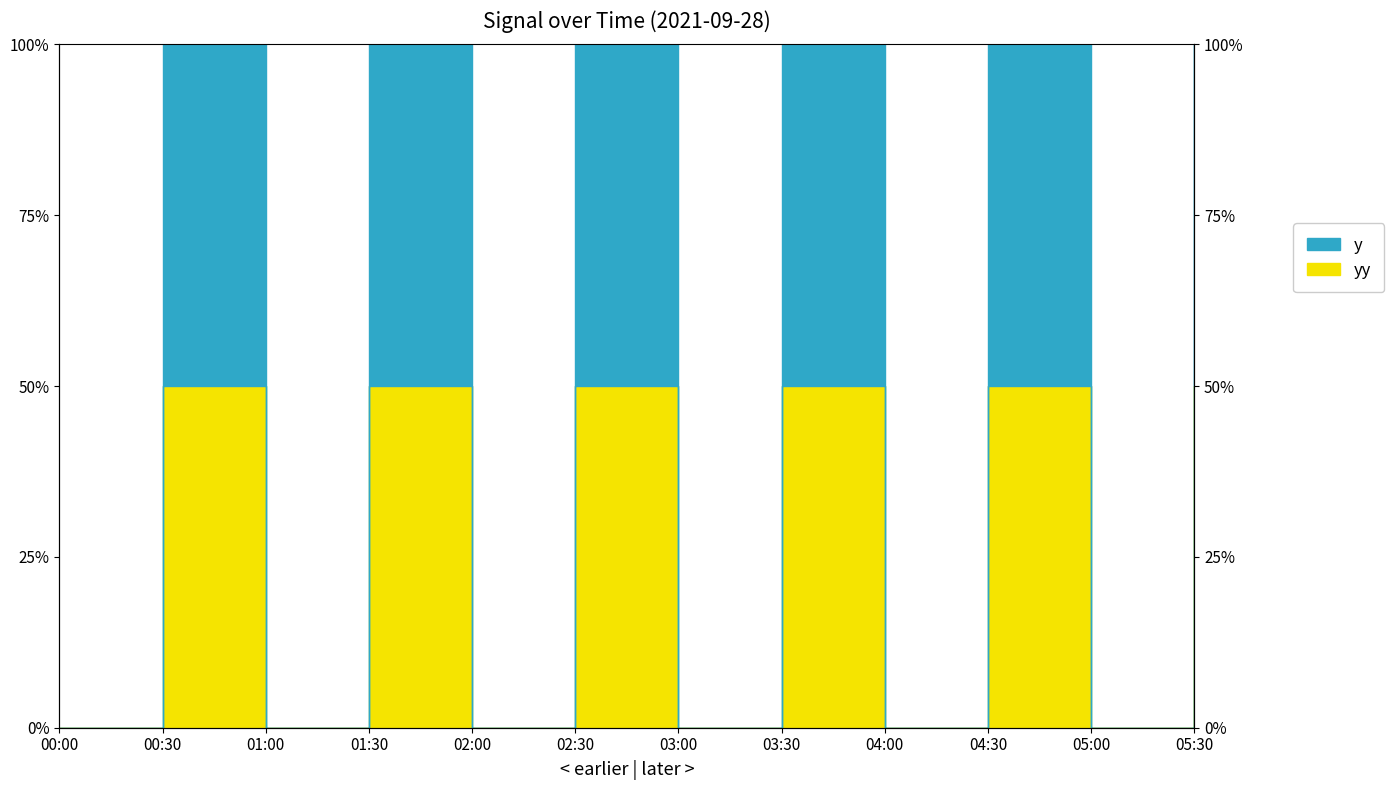

True or false: yy and y cross at least once.

False